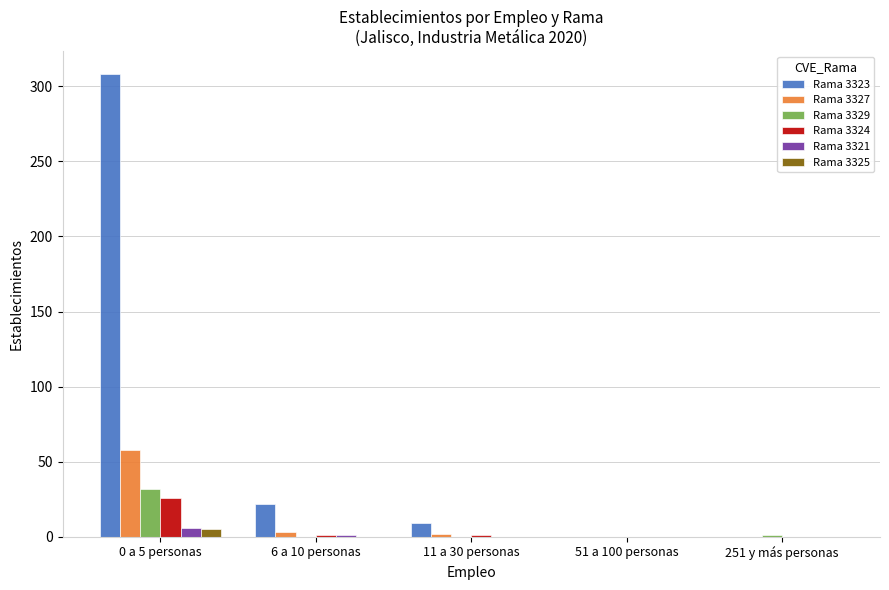

Between 0 a 5 personas and 6 a 10 personas, which series saw the biggest shift?

Rama 3323